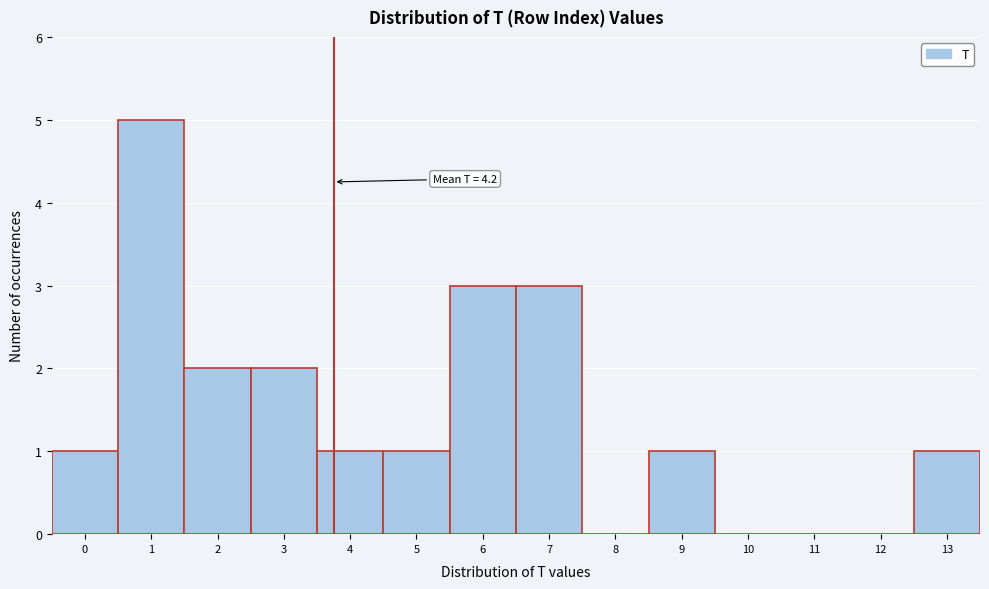

Reading left to right, what are all the values shown in this chart?

0=1	1=5	2=2	3=2	4=1	5=1	6=3	7=3	8=0	9=1	10=0	11=0	12=0	13=1